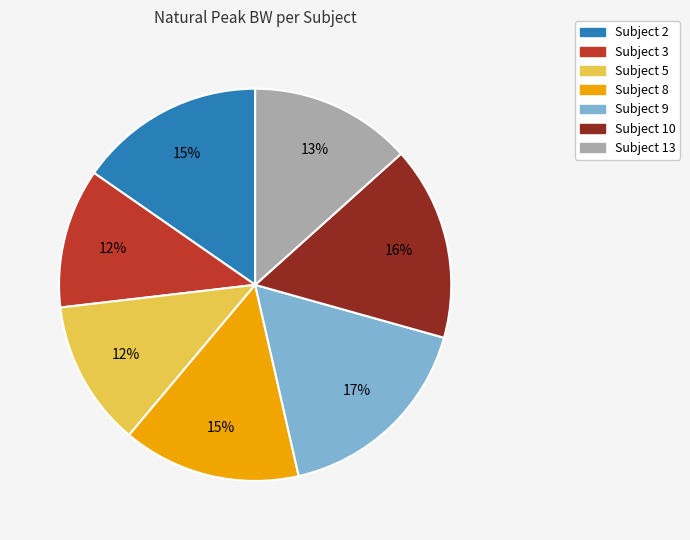

Count the number of slices in the pie.

7